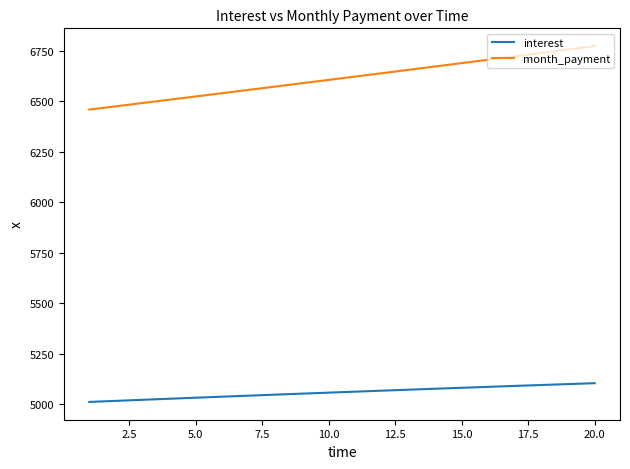

At how many categories does at least one series exceed 6008?

20